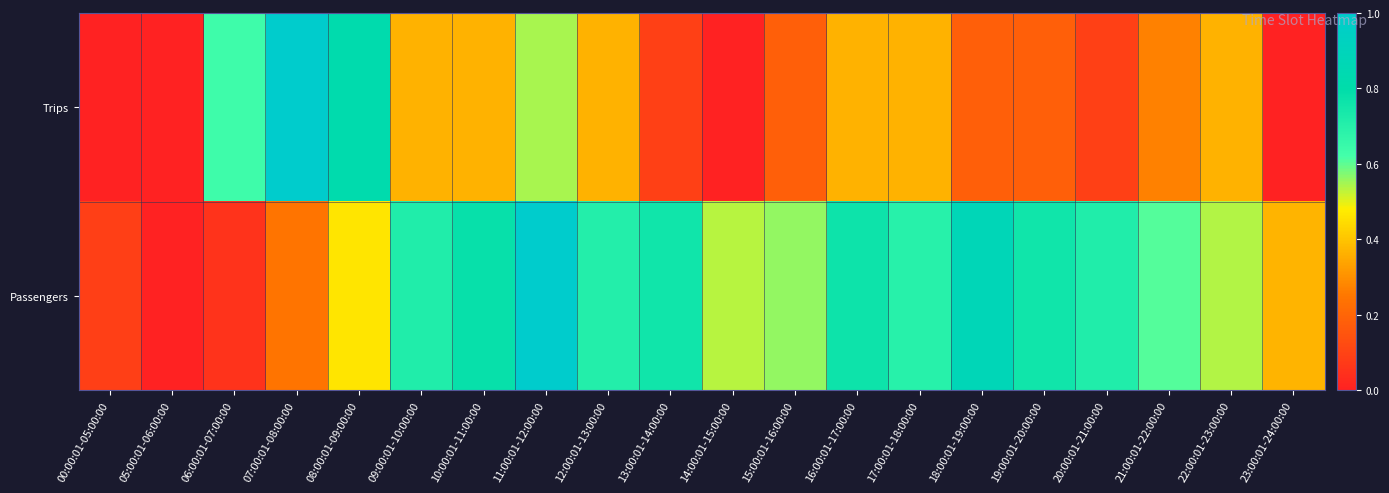

At which category does the chart reach its peak across all series?

11:00:01-12:00:00